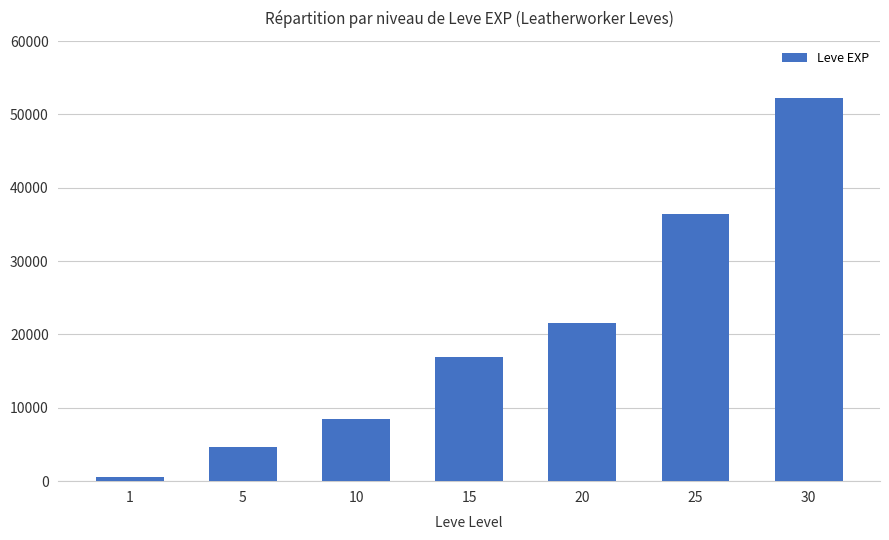

What is the value of the 1st bar from the left?

630